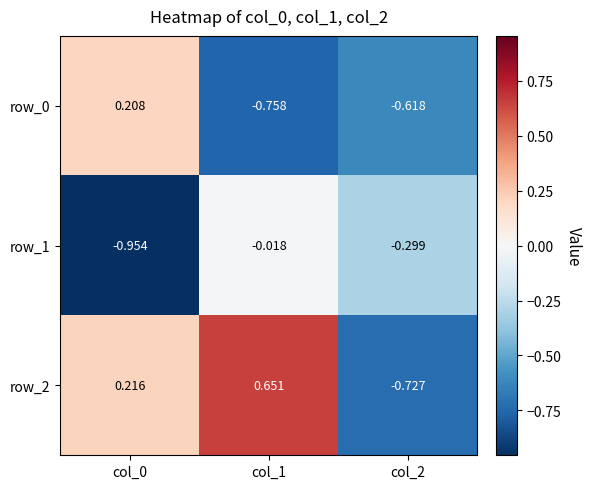

How many distinct data groups are displayed?

3